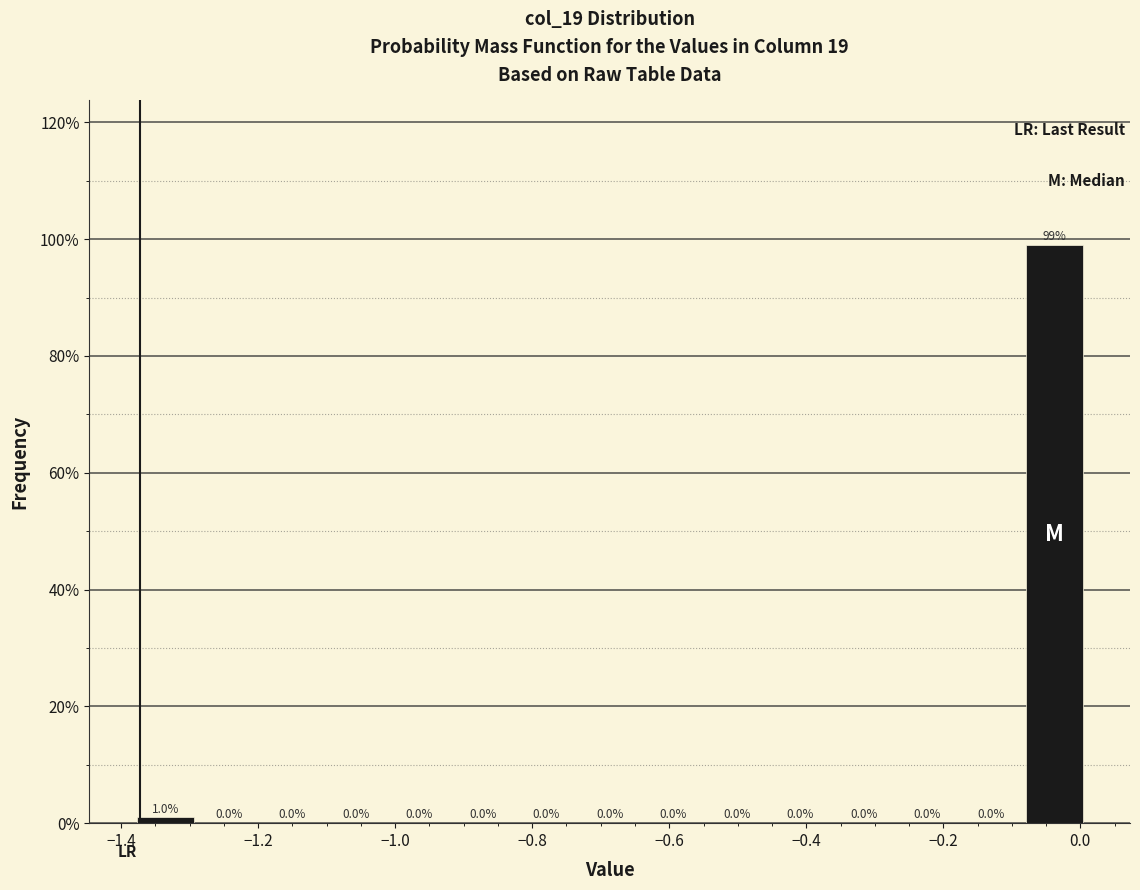

Reading left to right, transcribe this chart: for each bar, give the range it covers on the x-axis and its height. The bar edges are not printed on the chart, so give them approximately, as read against the axis.

-1.38 to -1.28: 1.0
-1.28 to -1.20: 0.0
-1.20 to -1.10: 0.0
-1.10 to -1.02: 0.0
-1.02 to -0.92: 0.0
-0.92 to -0.82: 0.0
-0.82 to -0.74: 0.0
-0.74 to -0.64: 0.0
-0.64 to -0.54: 0.0
-0.54 to -0.46: 0.0
-0.46 to -0.36: 0.0
-0.36 to -0.26: 0.0
-0.26 to -0.18: 0.0
-0.18 to -0.08: 0.0
-0.08 to 0.00: 99.0